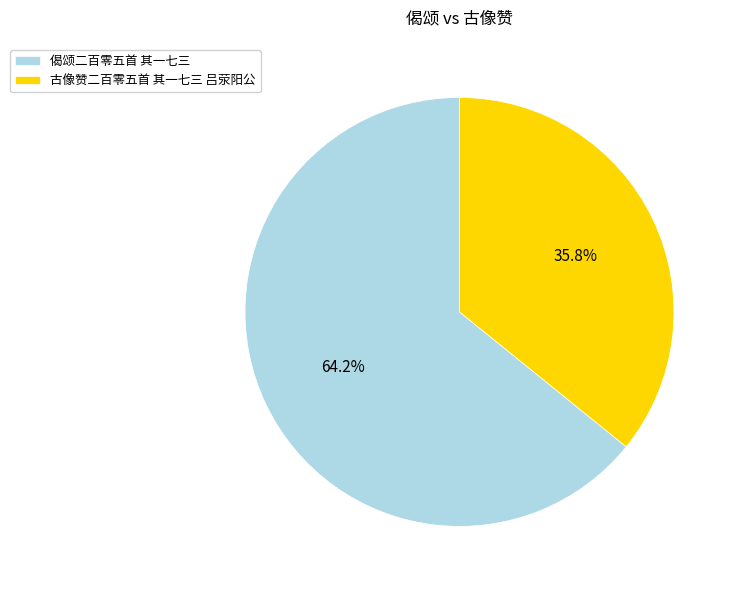

Is it true that 古像赞二百零五首 其一七三 吕荥阳公 is 42% of the pie?

False